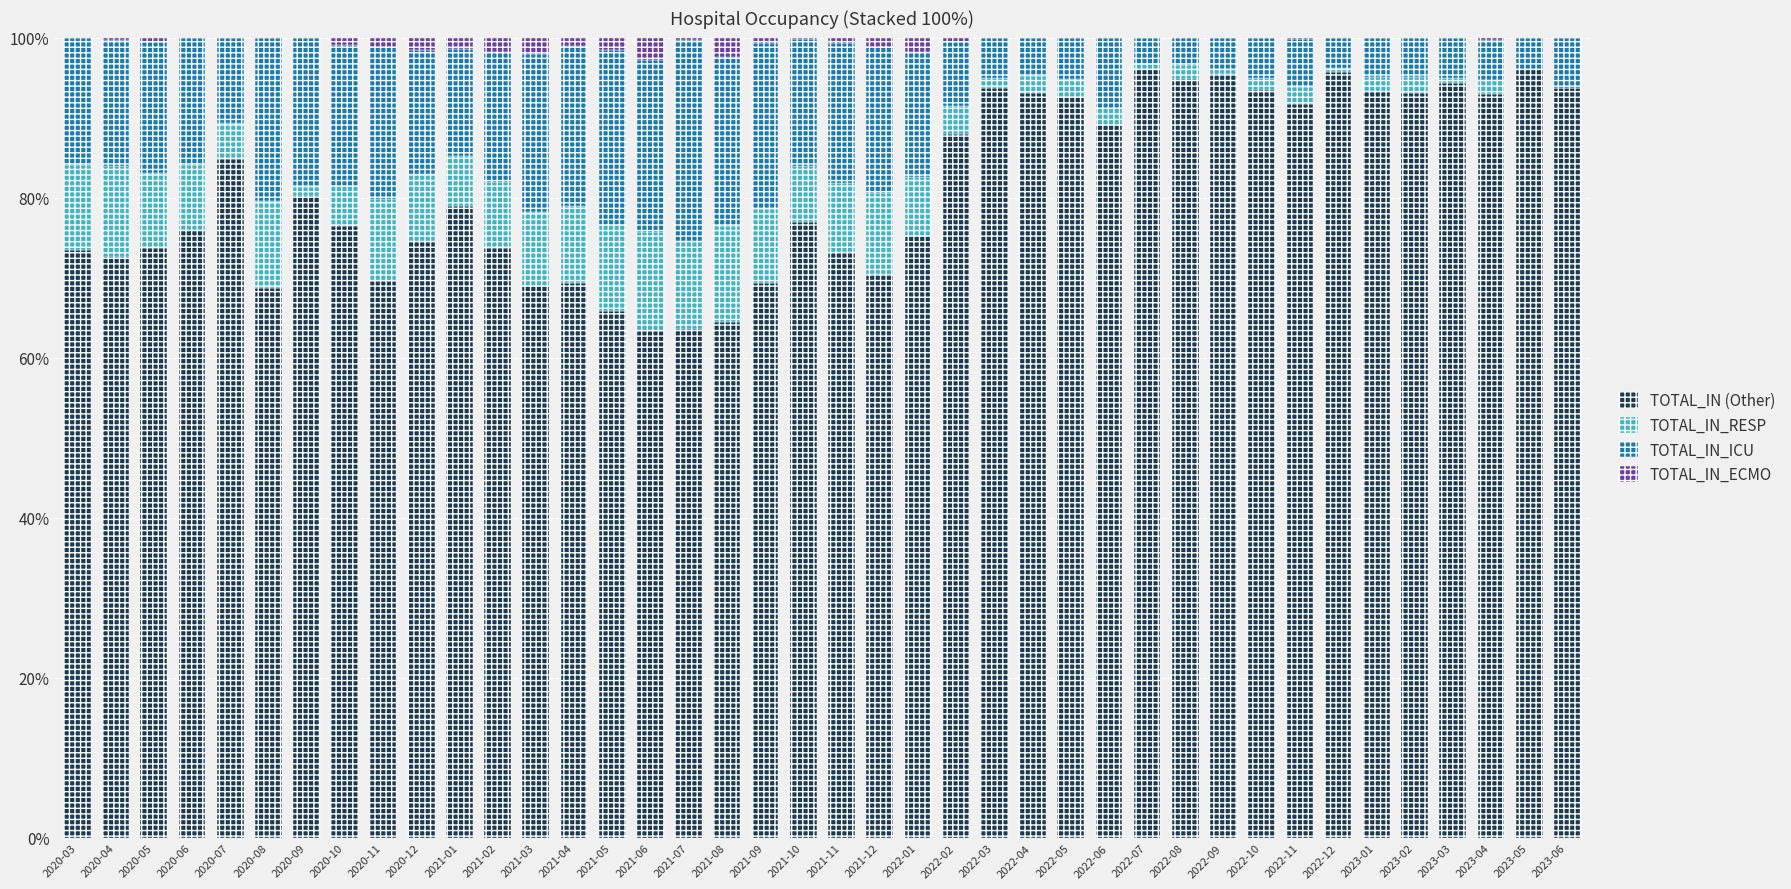

What is the total value across all series at 2021-06?

100.0